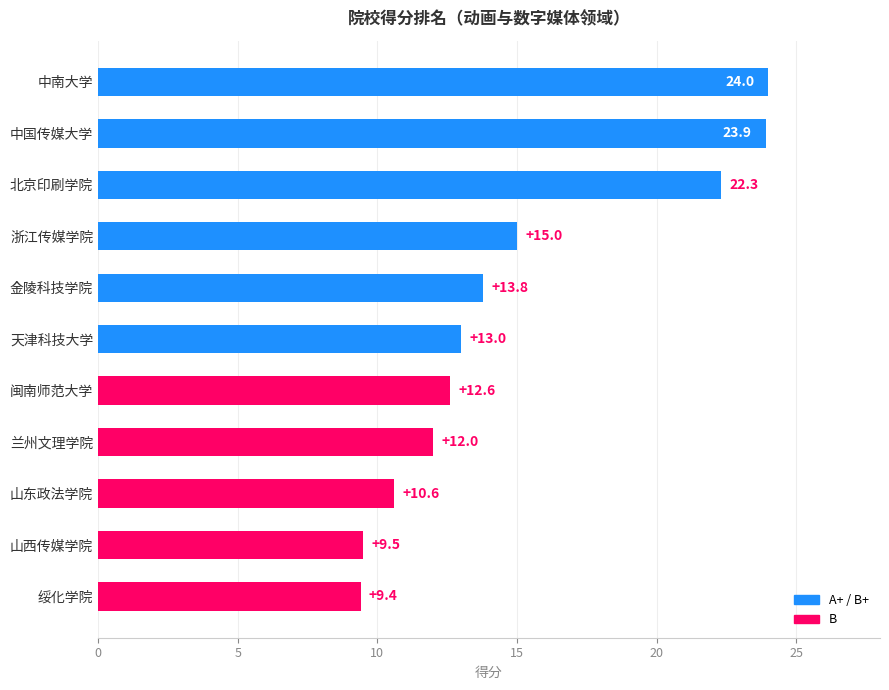

Which category has the lowest value across all series?

绥化学院